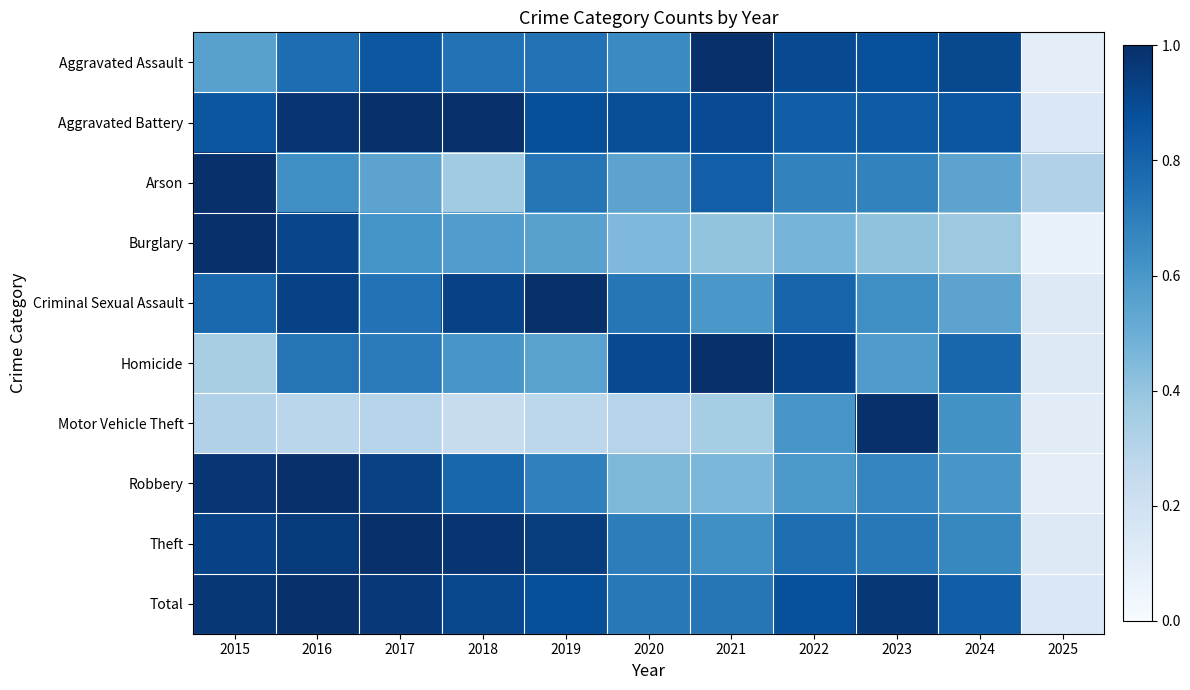

At how many categories does at least one series exceed 0?

11